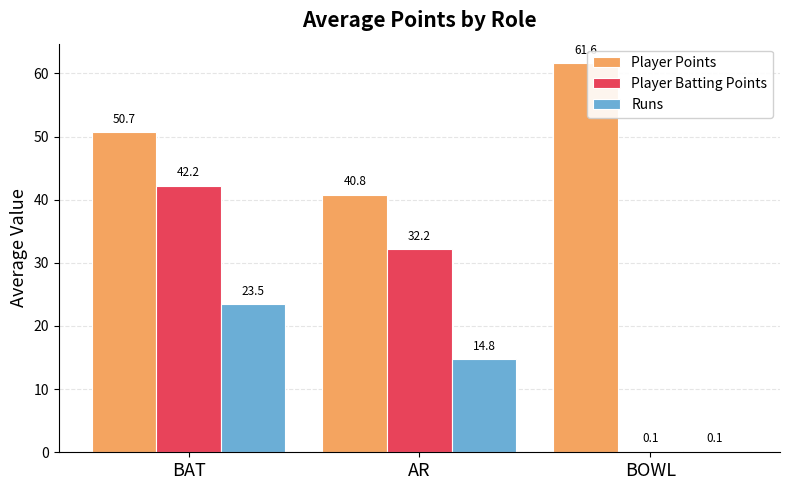

Which category has the highest value in the Player Batting Points series?

BAT